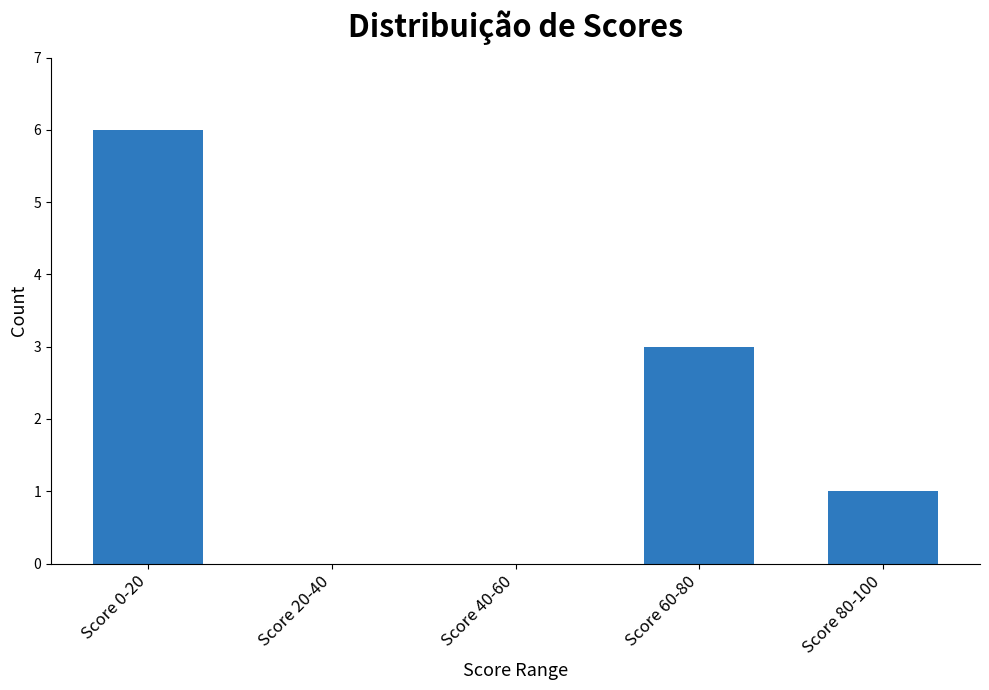

Between Score 60-80 and Score 0-20, which is larger?

Score 0-20